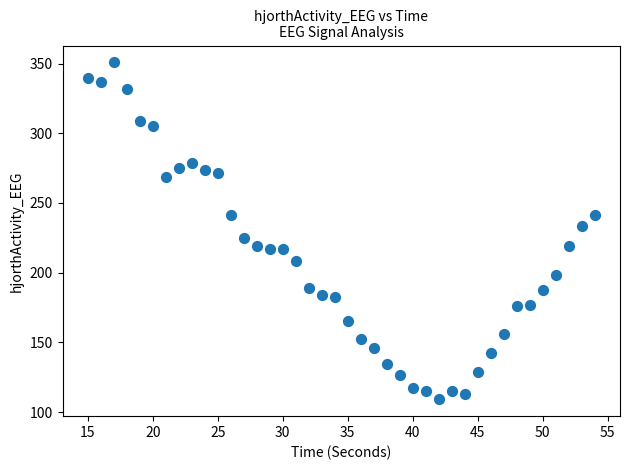

What is the range of Y values (max minus min)?

241.6